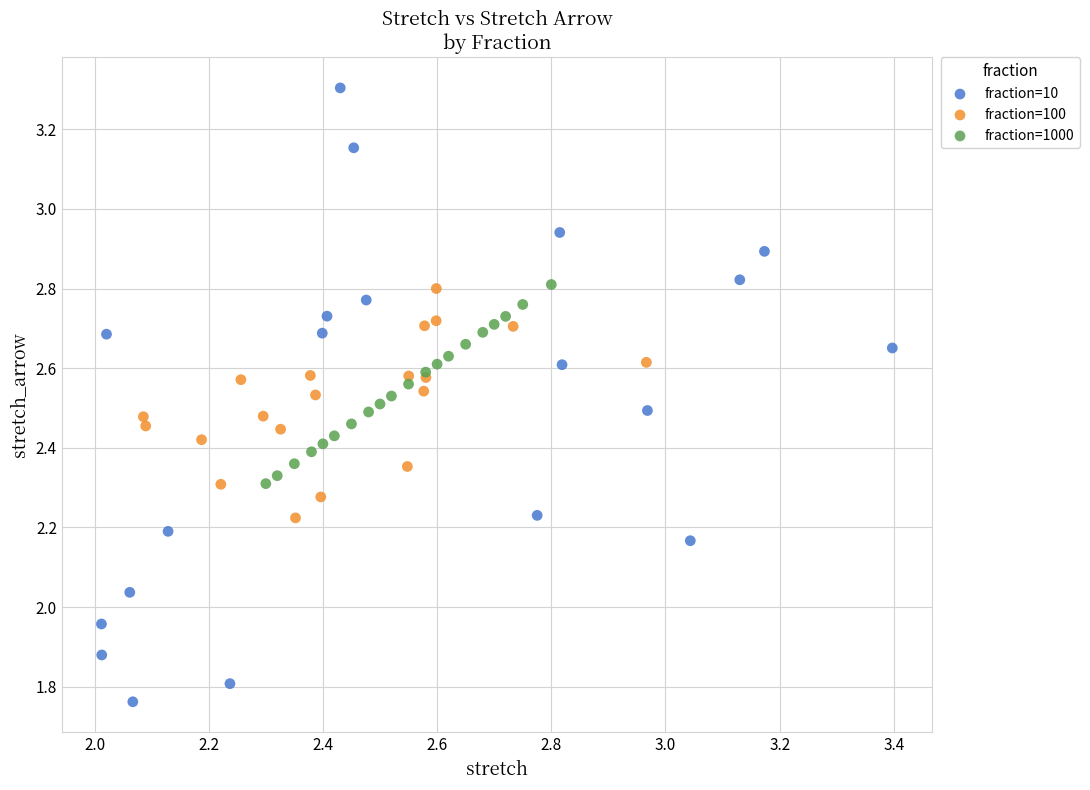

Which series has the largest Y range (max minus min)?

fraction=10